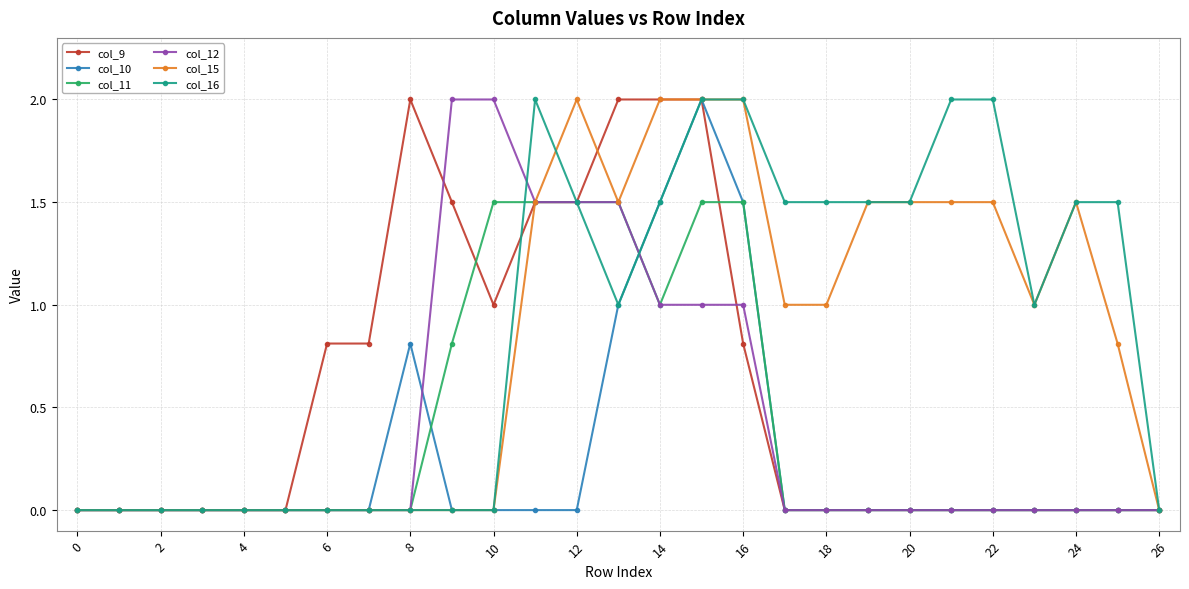

What is the maximum value shown in the chart?

2.0